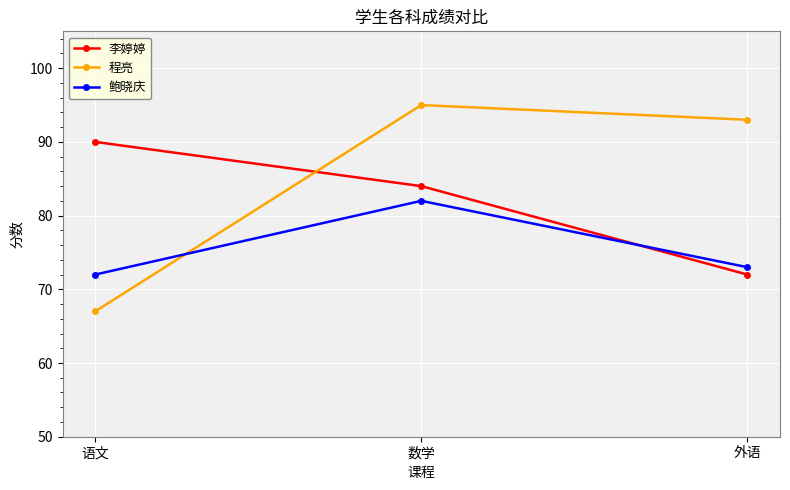

What is the difference between the highest and lowest values at 语文?

23